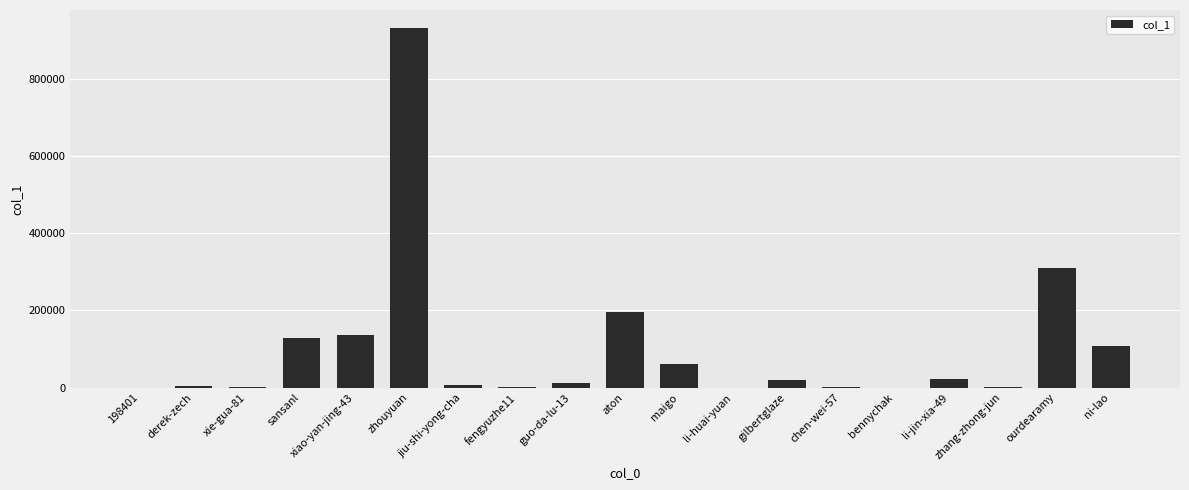

True or false: the data shows 61304 at maigo.

True